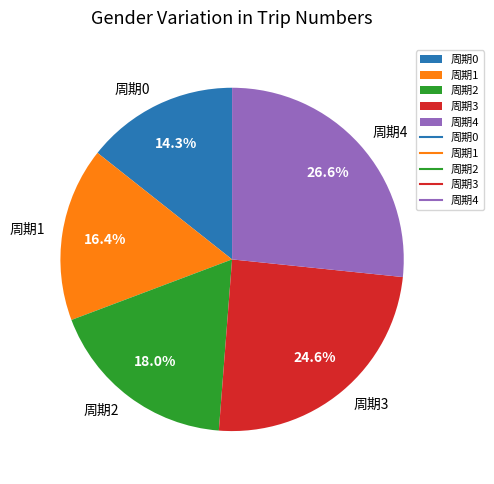

To the nearest percent, what is the difference between the largest and smallest slice percentages?

12%